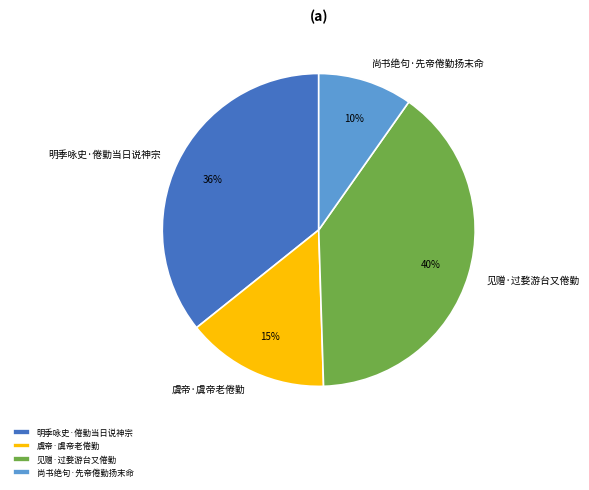

Rank the categories by value from lowest to highest.

尚书绝句·先帝倦勤扬末命, 虞帝·虞帝老倦勤, 明季咏史·倦勤当日说神宗, 见赠·过婺游台又倦勤